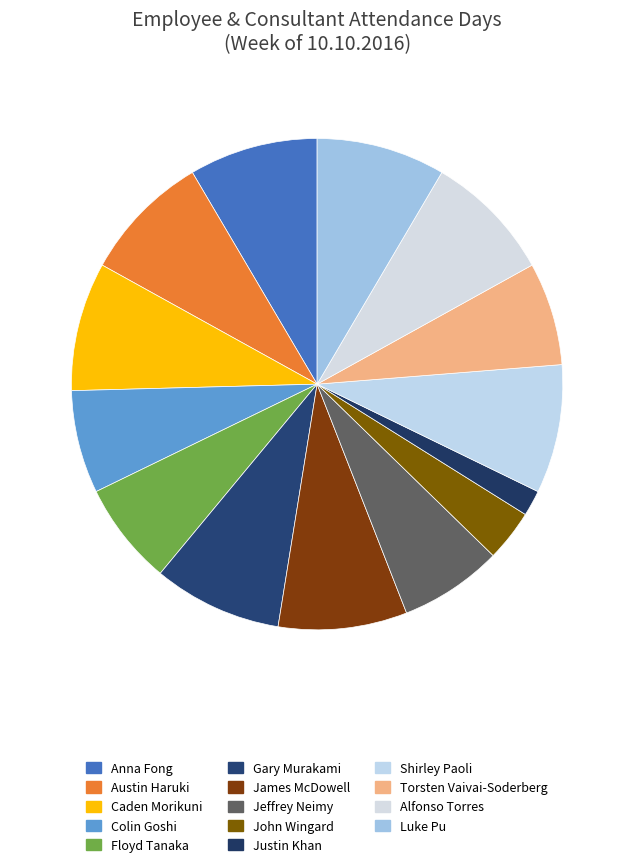

How many slices are in this pie chart?

14